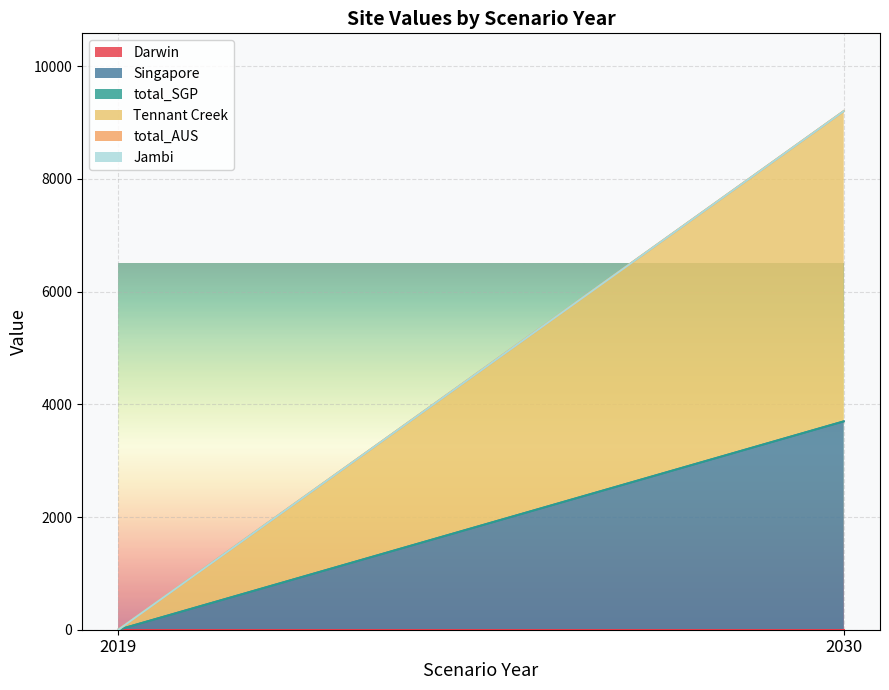

At which category does the chart reach its peak across all series?

2030